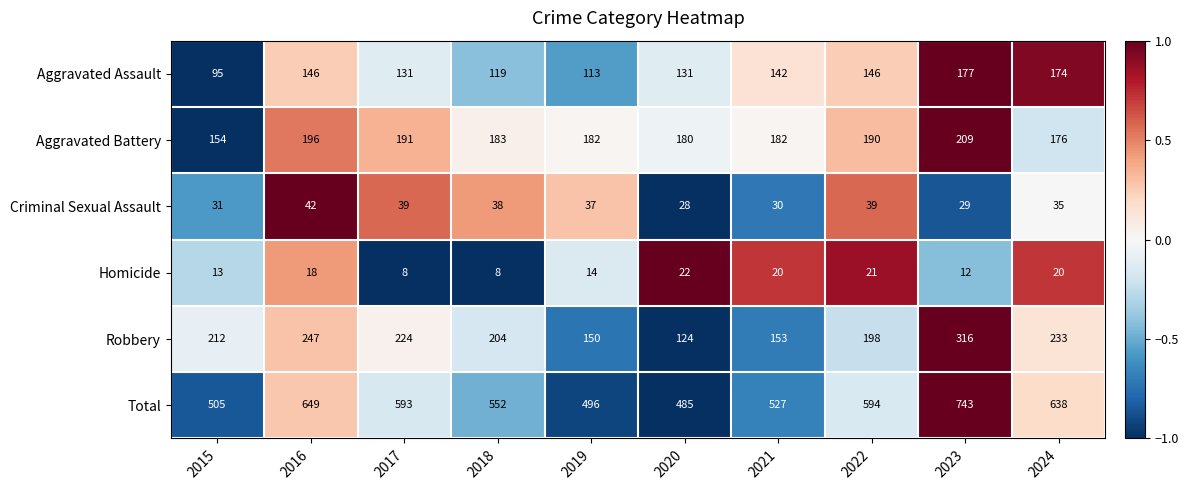

Which series has the largest total across all categories?

Total